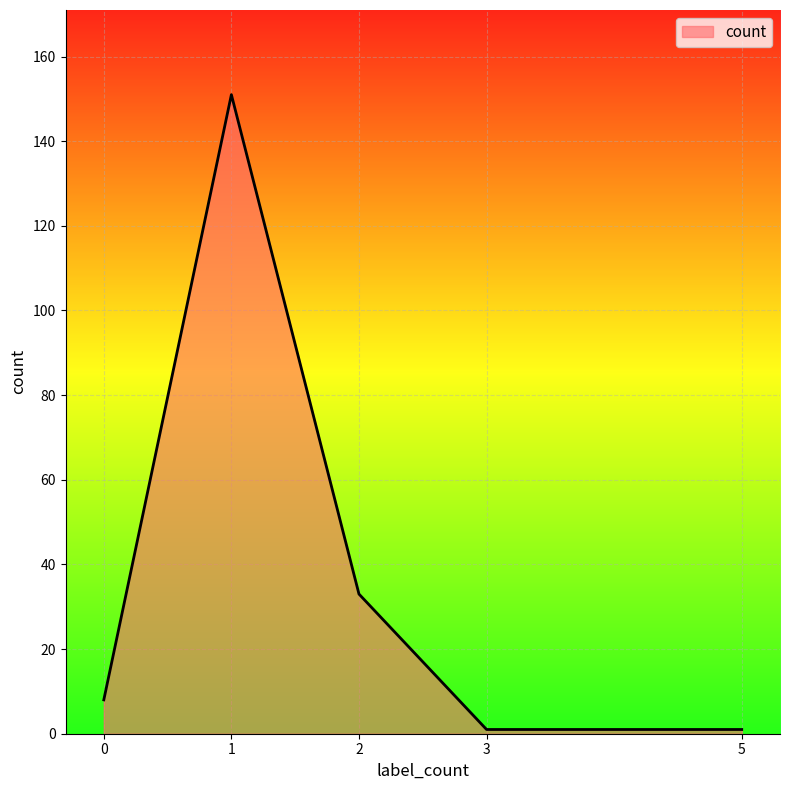

What is the change in value from 0 to 2?

+25